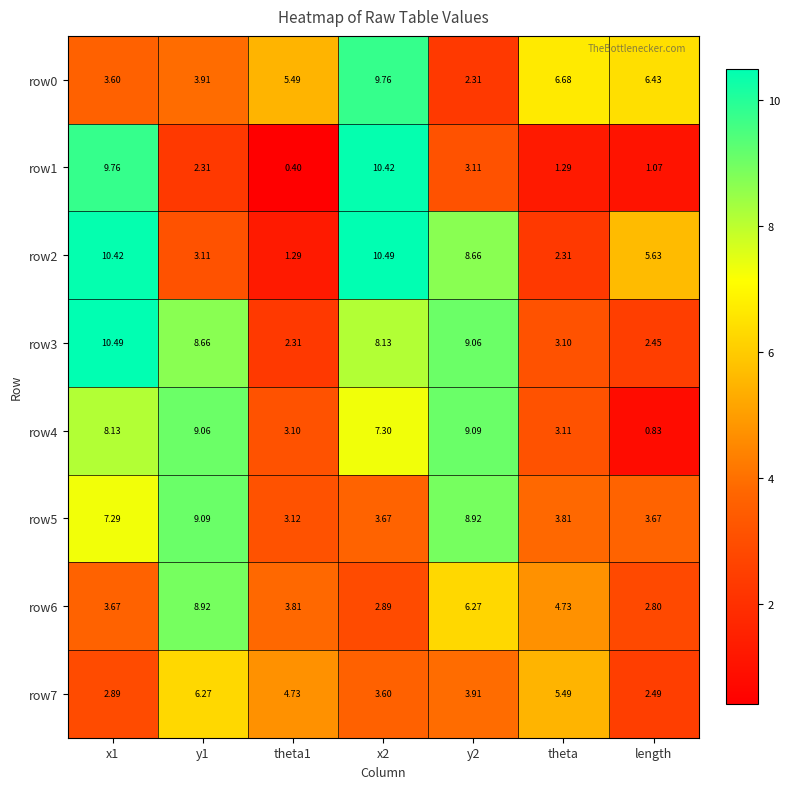

Which series has the widest spread of values?

row1